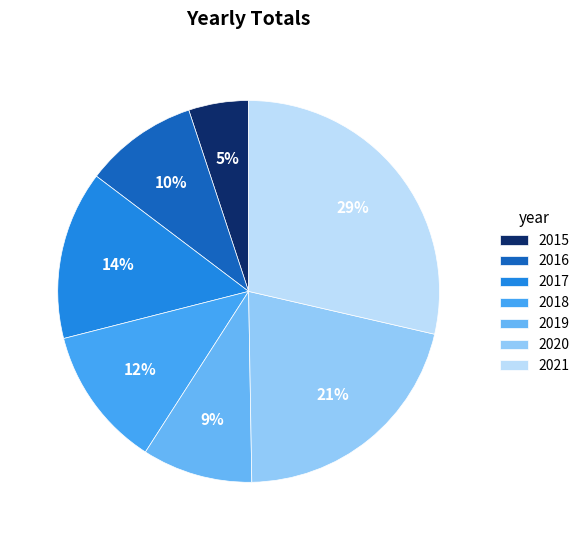

Does 2020 account for over 50% of the chart?

No